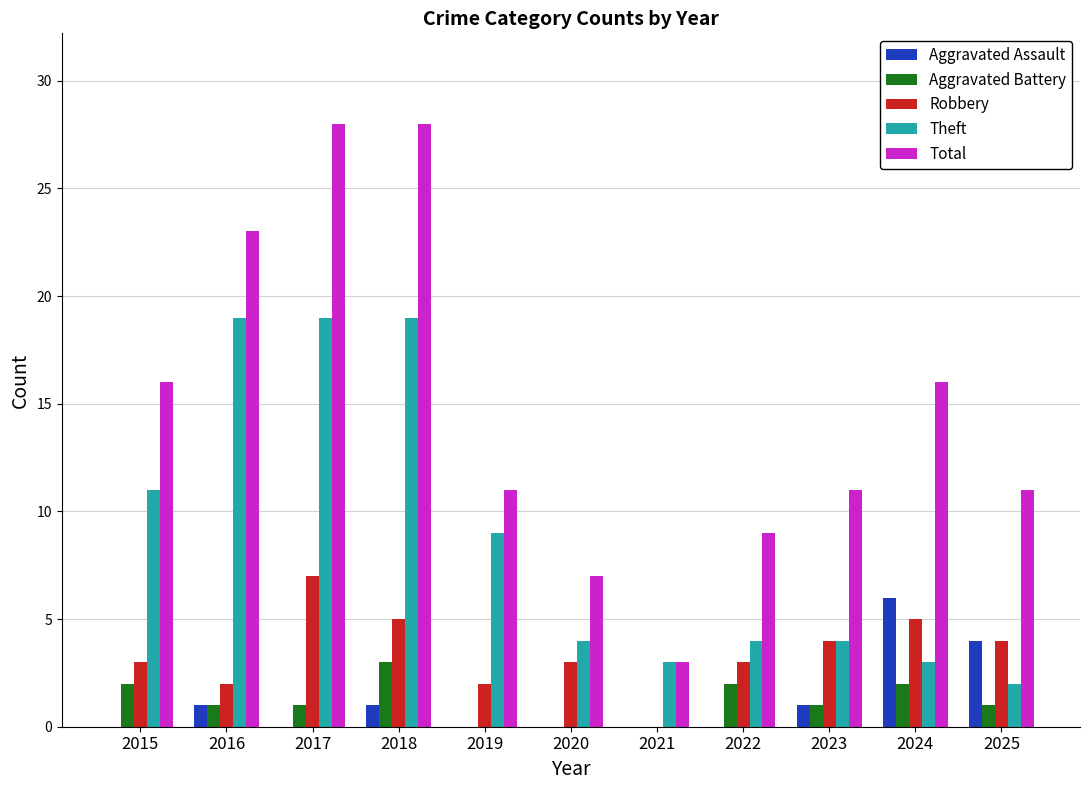

What is the sum of the Aggravated Assault values at 2024 and 2018?

7